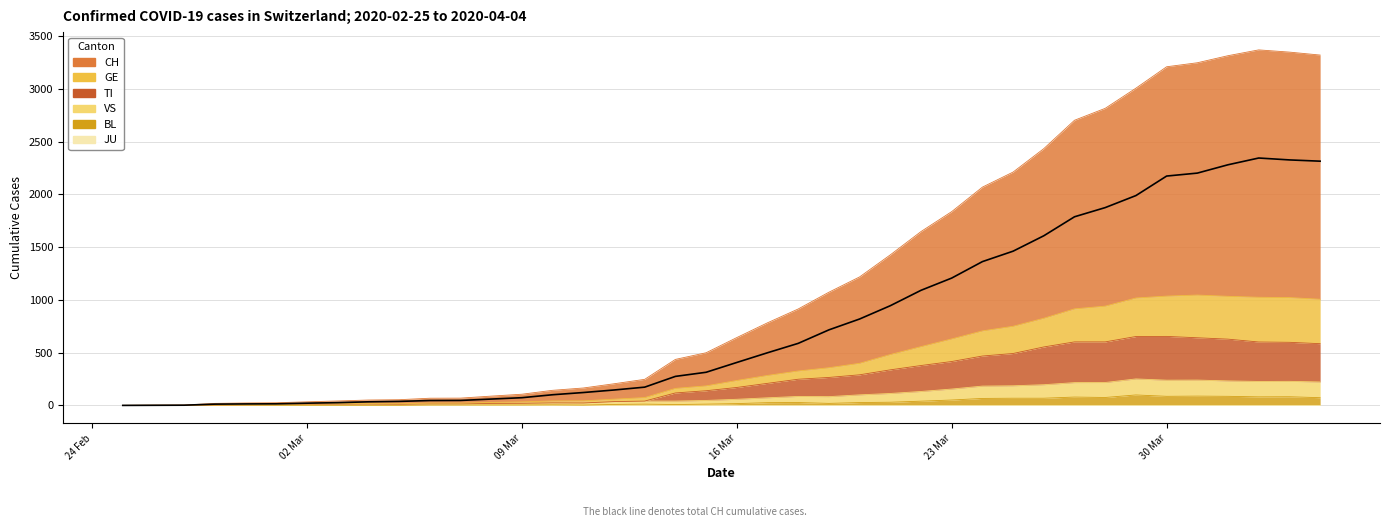

What is the maximum value for BL?

99